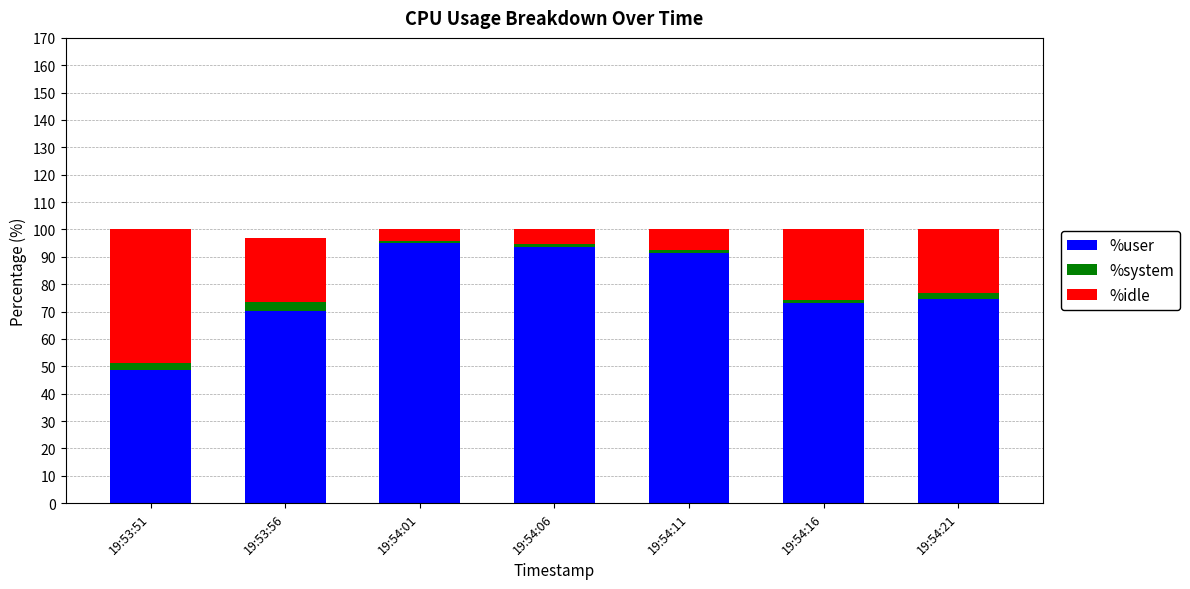

Is it true that %user equals 142.0 at 19:54:06?

False